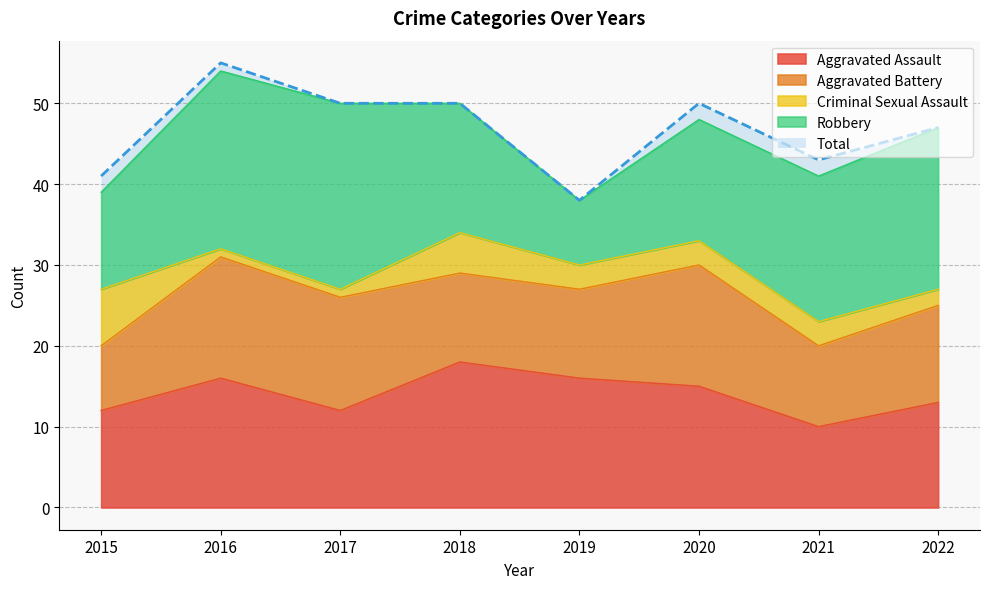

Reading left to right, list all the values displayed in this chart.

Aggravated Assault: 2015=12	2016=16	2017=12	2018=18	2019=16	2020=15	2021=10	2022=13
Aggravated Battery: 2015=8	2016=15	2017=14	2018=11	2019=11	2020=15	2021=10	2022=12
Criminal Sexual Assault: 2015=7	2016=1	2017=1	2018=5	2019=3	2020=3	2021=3	2022=2
Robbery: 2015=12	2016=22	2017=23	2018=16	2019=8	2020=15	2021=18	2022=20
Total: 2015=41	2016=55	2017=50	2018=50	2019=38	2020=50	2021=43	2022=47